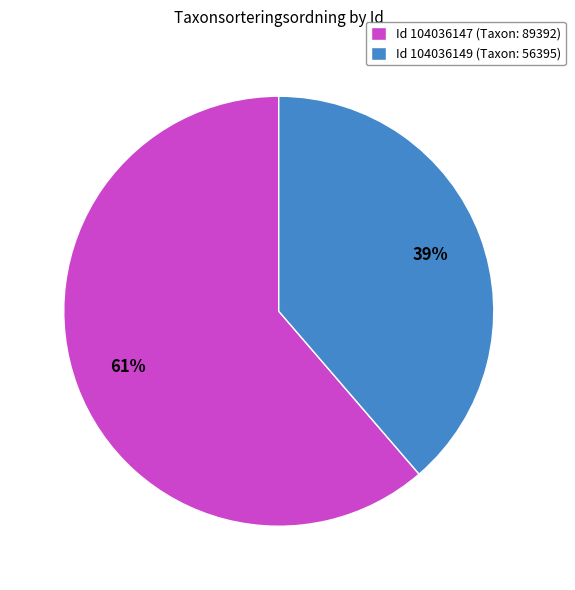

Does Id 104036149 (Taxon: 56395) represent more than half of the total?

No